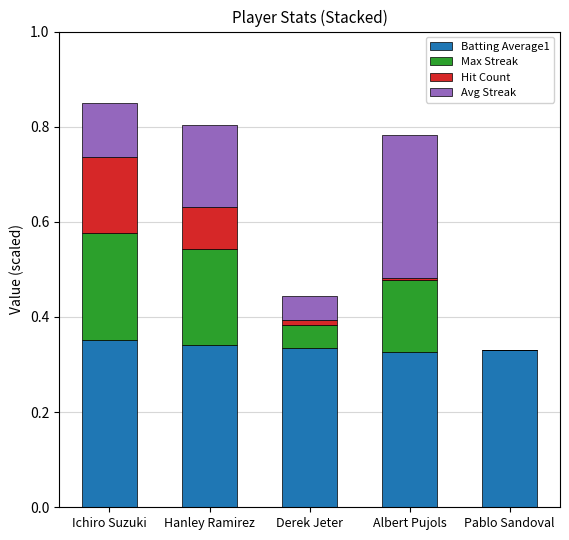

What is the total value across all series at Hanley Ramirez?

0.8